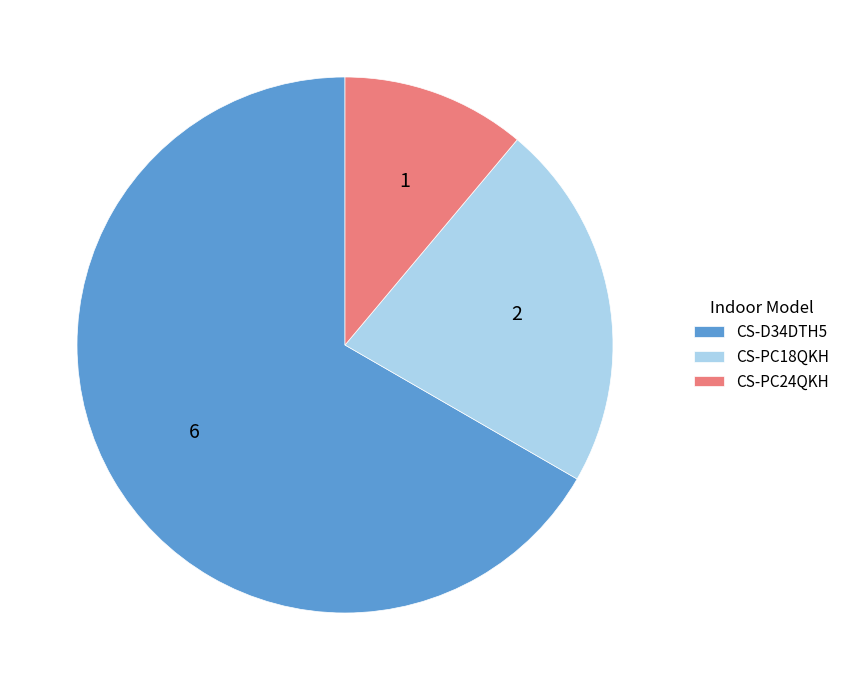

What is the smallest slice in the pie chart?

CS-PC24QKH